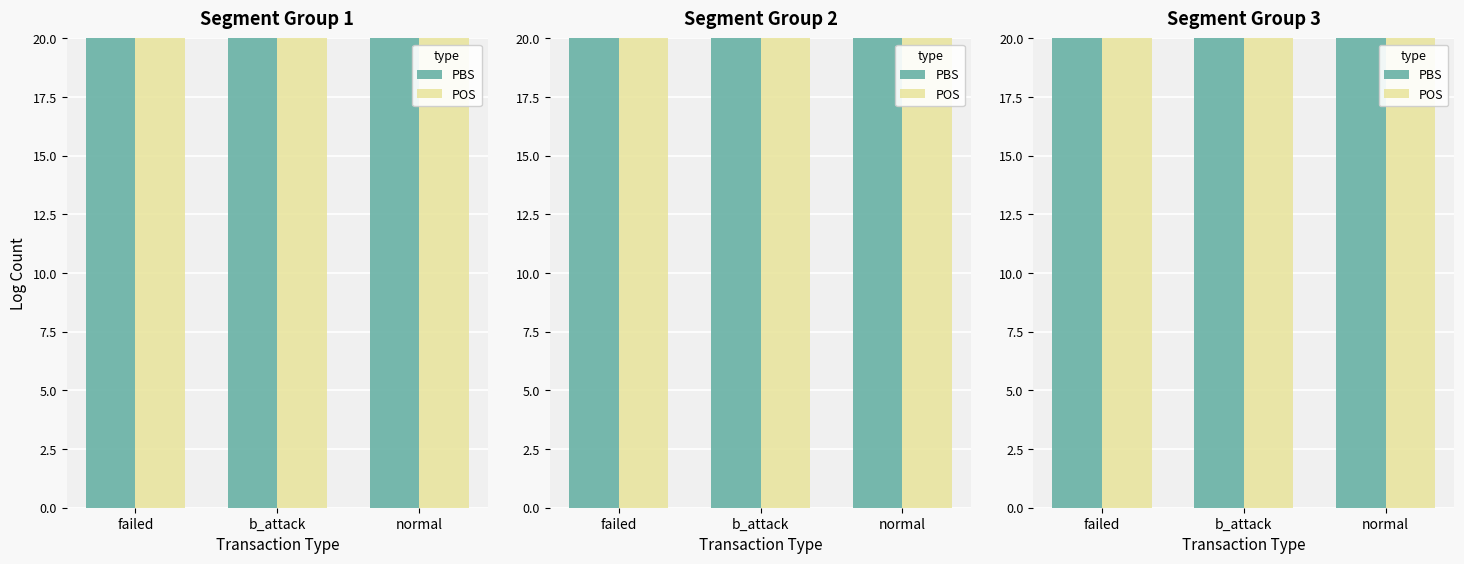

List the labels in order of POS value, smallest first.

normal, b_attack, failed